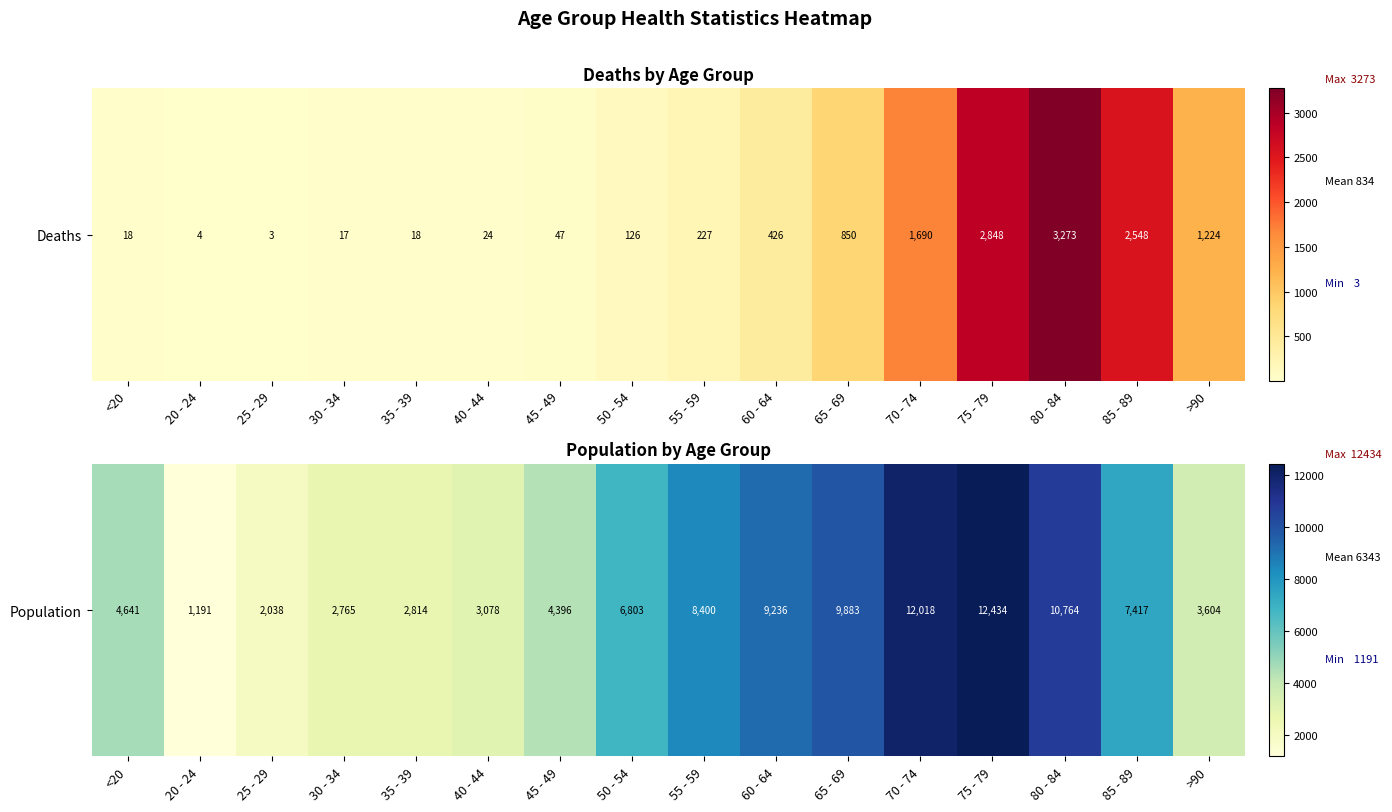

List the labels in order of value, smallest first.

20 - 24, 25 - 29, 30 - 34, 35 - 39, 40 - 44, >90, 45 - 49, <20, 50 - 54, 85 - 89, 55 - 59, 60 - 64, 65 - 69, 80 - 84, 70 - 74, 75 - 79